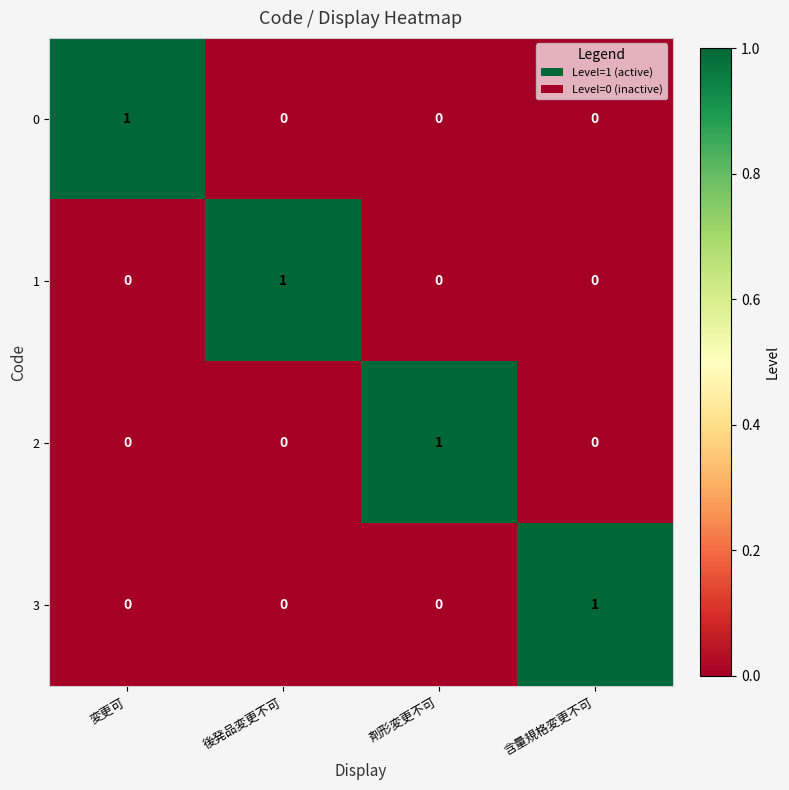

The value of 0 at 変更可 is 0. True or false?

False